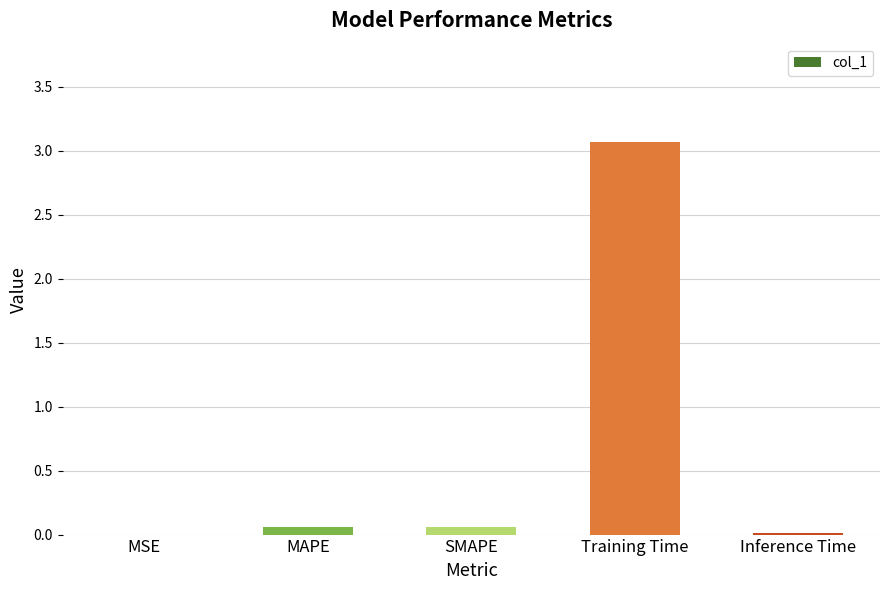

Are the bars horizontal?

No